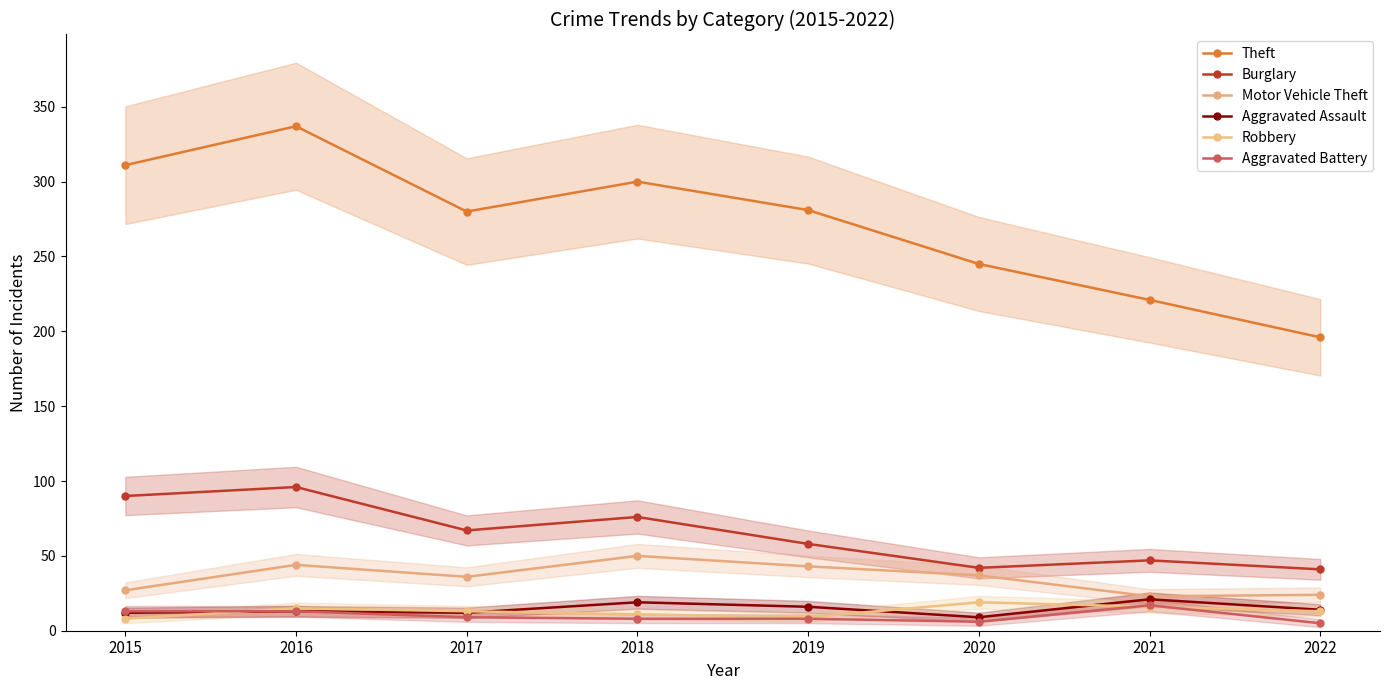

Rank the series by their maximum value, from lowest to highest.

Aggravated Battery, Robbery, Aggravated Assault, Motor Vehicle Theft, Burglary, Theft